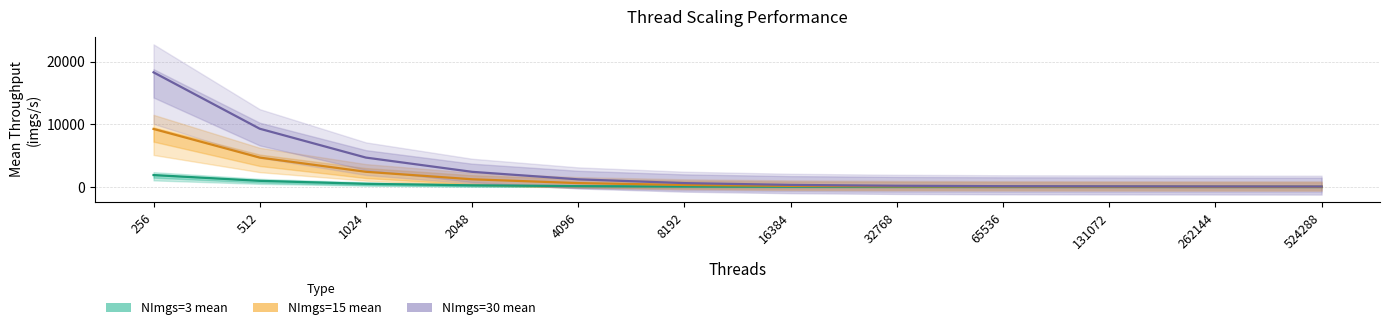

Is this an area chart (filled region under the line)?

No